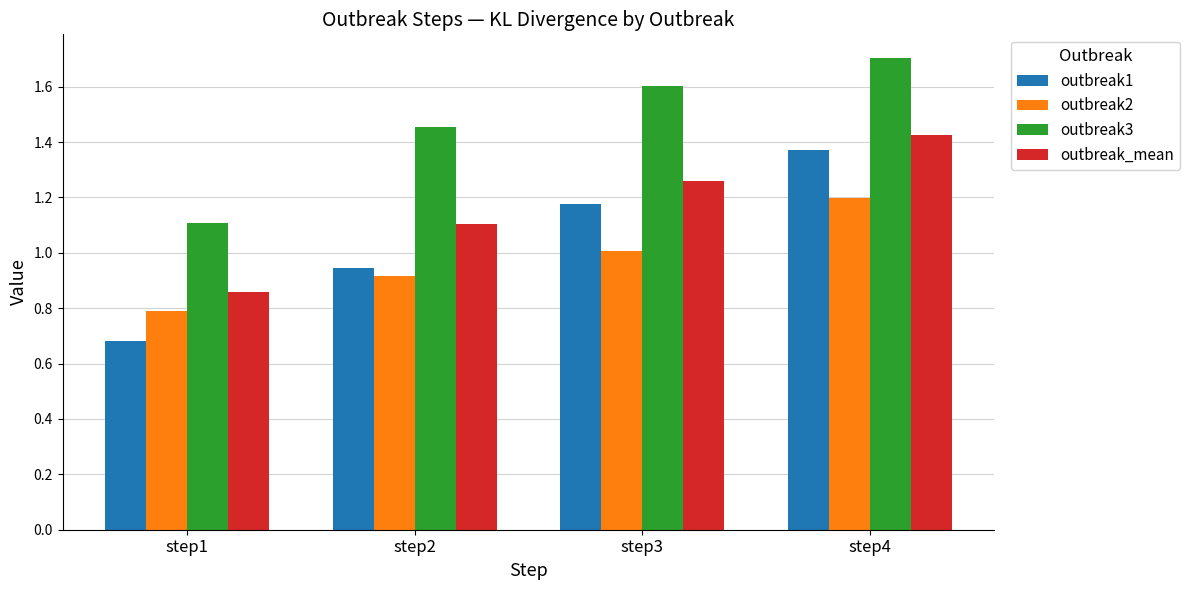

True or false: outbreak3 has a value of 0.7 at step3.

False